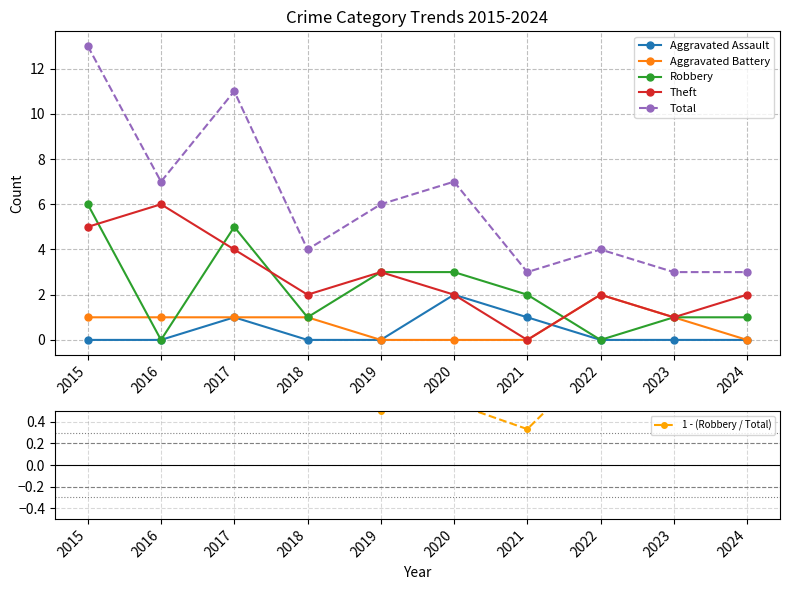

Reading left to right, list all the values displayed in this chart.

Aggravated Assault: 2015=0.0	2016=0.0	2017=1.0	2018=0.0	2019=0.0	2020=2.0	2021=1.0	2022=0.0	2023=0.0	2024=0.0
Aggravated Battery: 2015=1.0	2016=1.0	2017=1.0	2018=1.0	2019=0.0	2020=0.0	2021=0.0	2022=2.0	2023=1.0	2024=0.0
Robbery: 2015=6.0	2016=0.0	2017=5.0	2018=1.0	2019=3.0	2020=3.0	2021=2.0	2022=0.0	2023=1.0	2024=1.0
Theft: 2015=5.0	2016=6.0	2017=4.0	2018=2.0	2019=3.0	2020=2.0	2021=0.0	2022=2.0	2023=1.0	2024=2.0
Total: 2015=13.0	2016=7.0	2017=11.0	2018=4.0	2019=6.0	2020=7.0	2021=3.0	2022=4.0	2023=3.0	2024=3.0
1 - (Robbery / Total): 2015=0.5	2016=1.0	2017=0.5	2018=0.8	2019=0.5	2020=0.6	2021=0.3	2022=1.0	2023=0.7	2024=0.7